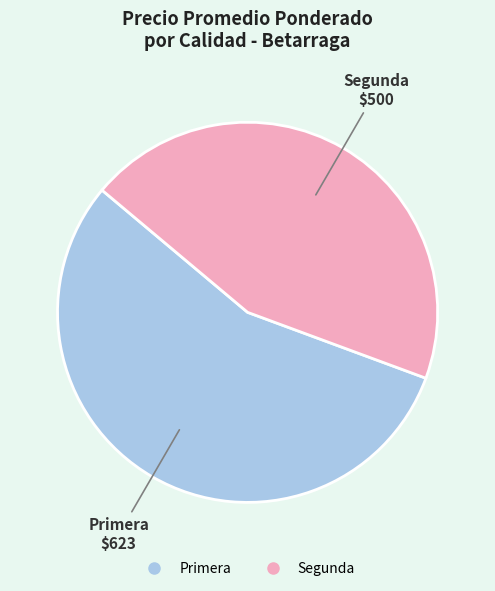

Which has a higher value, Segunda or Primera?

Primera